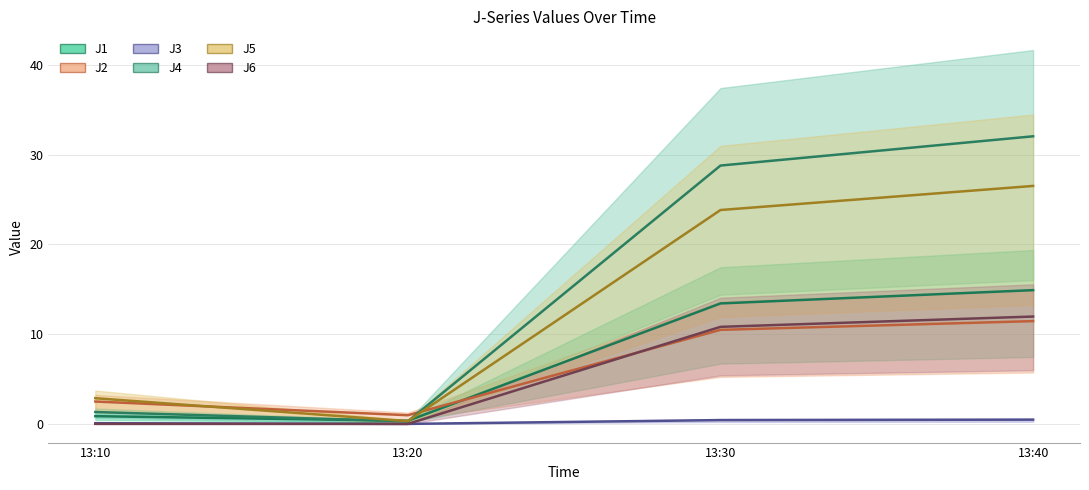

What is the average value of the J2 series?

6.3